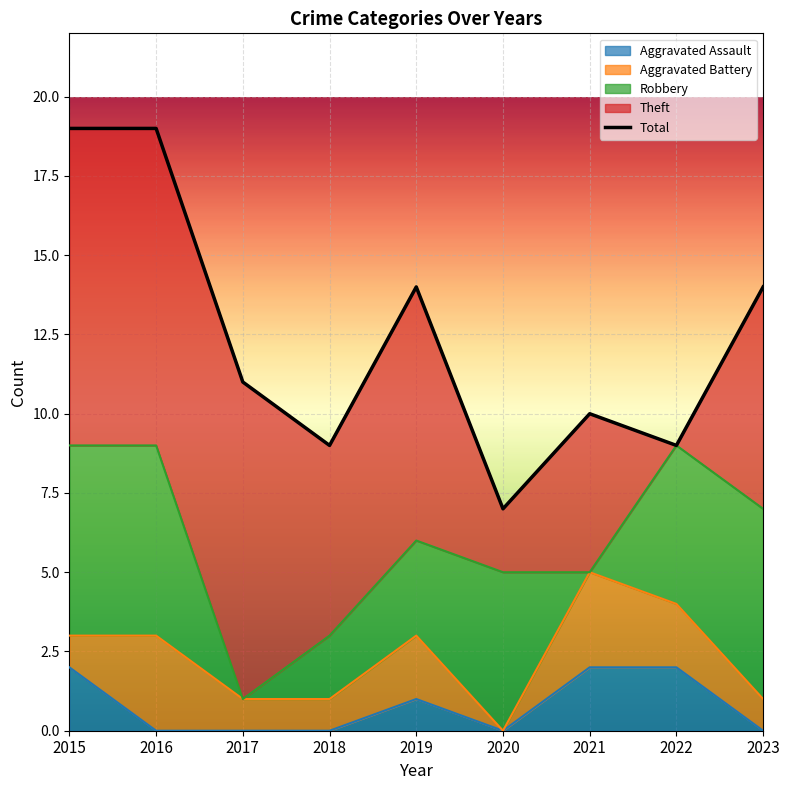

Is it true that Aggravated Assault equals 2 at 2021?

True